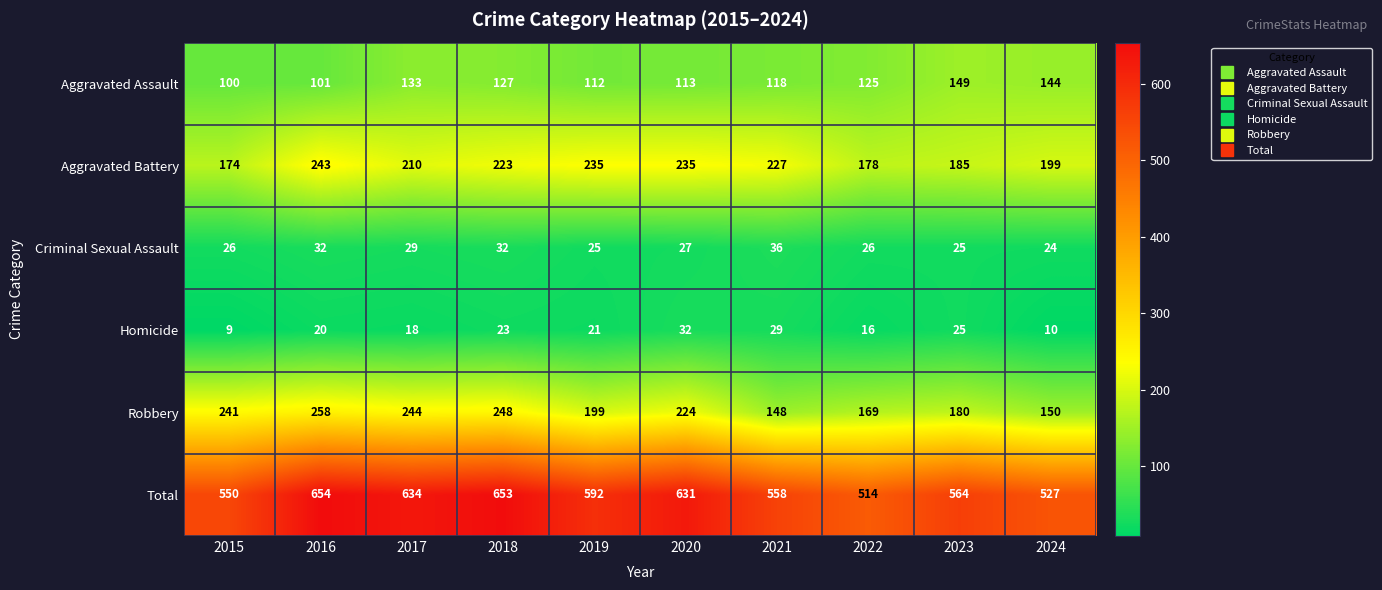

At which category is the sum across all series the highest?

2016